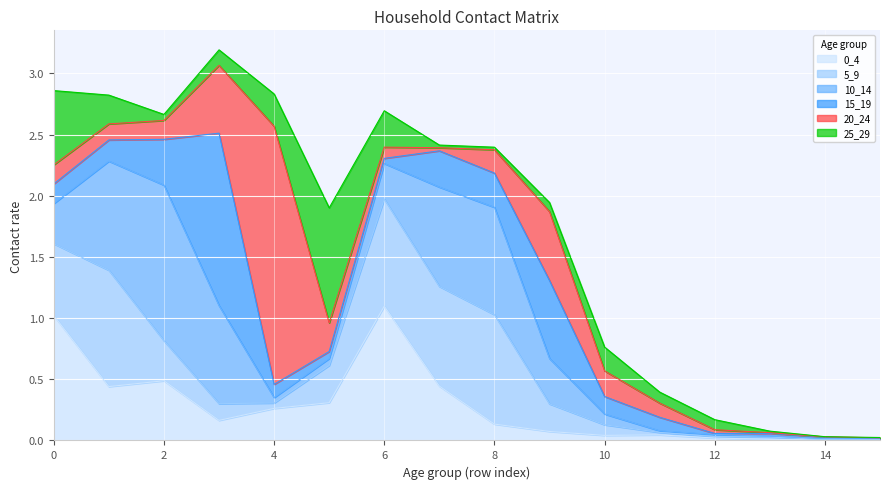

In 20_24, how many points are higher than both neighbors (excluding endpoints)?

2